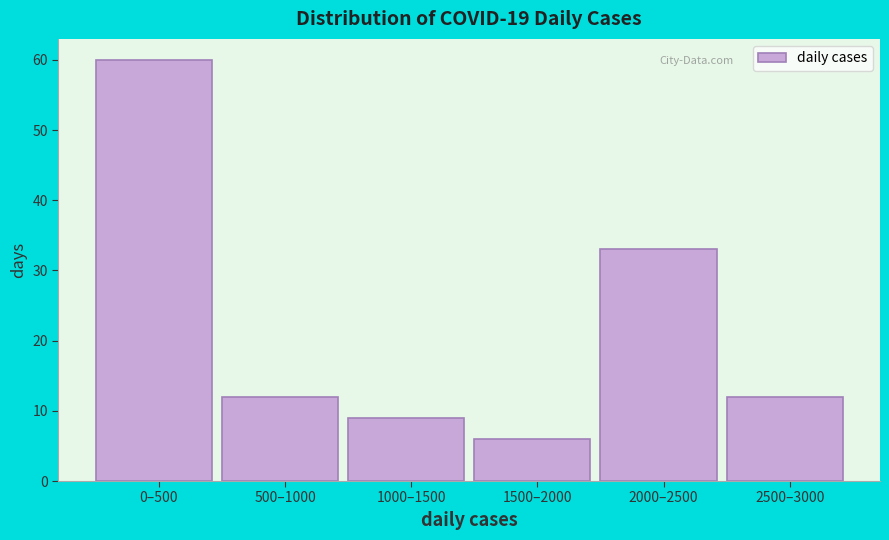

Reading left to right, list all the values displayed in this chart.

0–500=60	500–1000=12	1000–1500=9	1500–2000=6	2000–2500=33	2500–3000=12